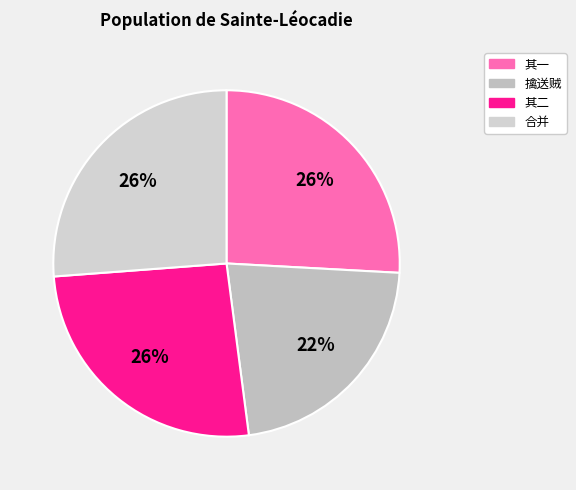

To the nearest percent, what is the difference between the largest and smallest slice percentages?

4%